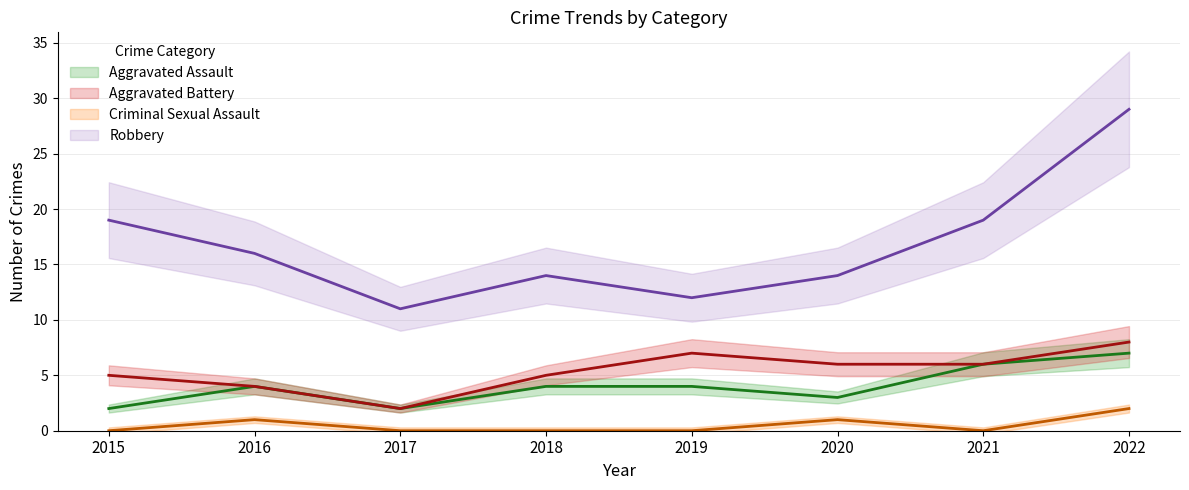

How many lines are shown in the chart?

4